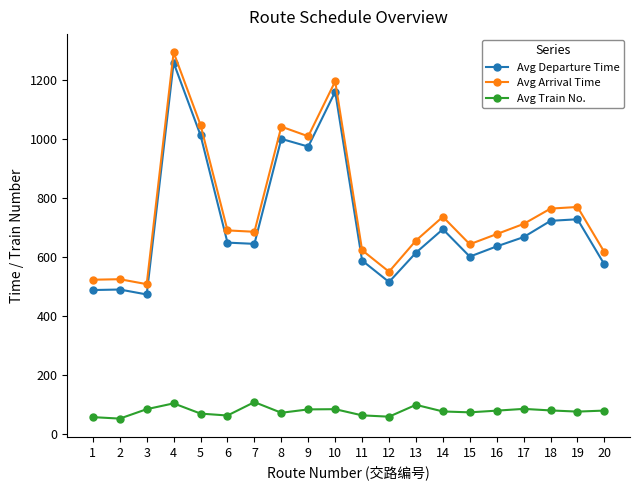

How many distinct data groups are displayed?

3